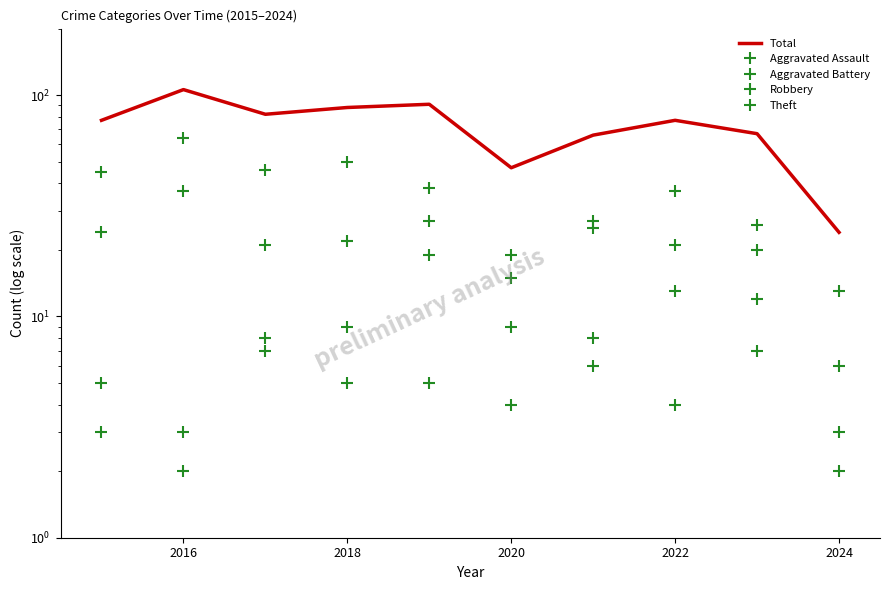

What is the value of the Robbery point at the 6th from the left?

15